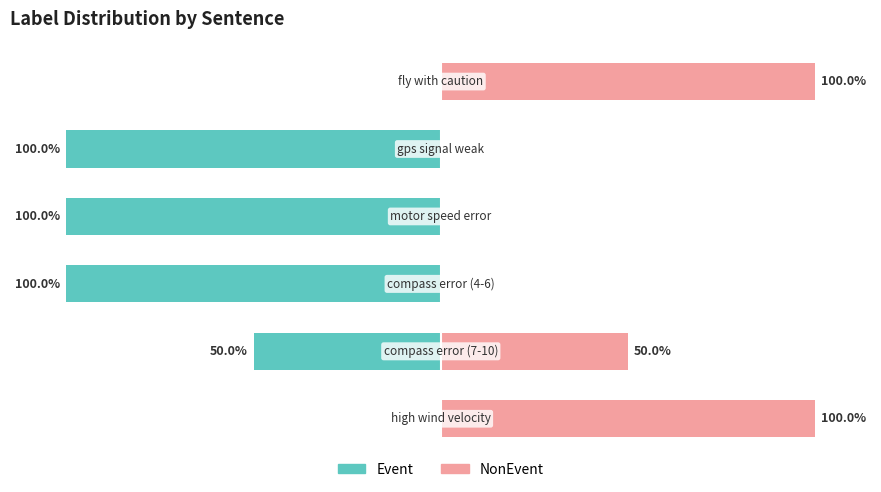

How many data points in Event are less than -50?

3